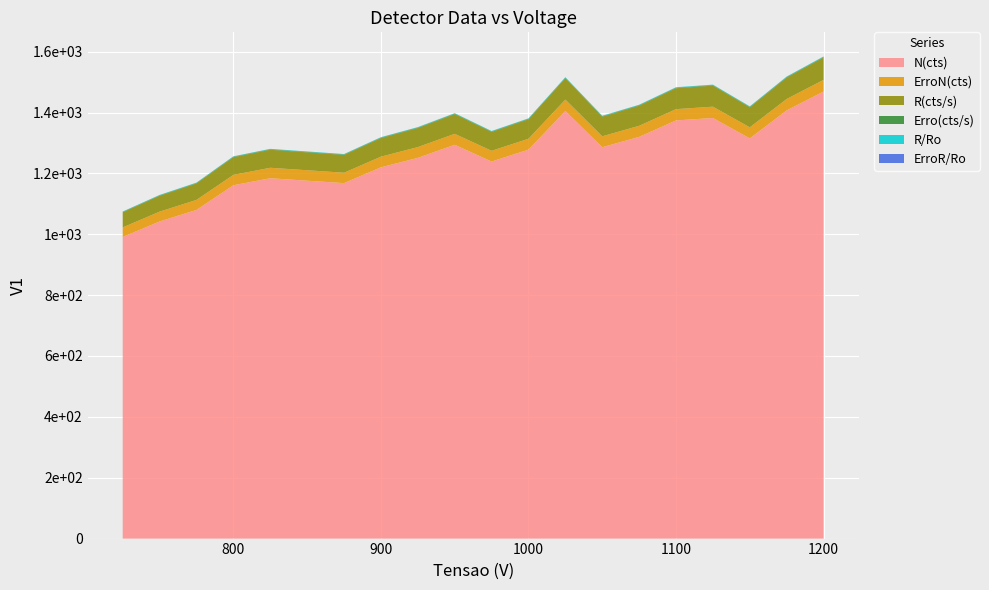

Reading right to left, list all the values displayed in this chart.

N(cts): 1469.0	1407.0	1315.0	1382.0	1374.0	1320.0	1286.0	1405.0	1278.0	1239.0	1294.0	1251.0	1220.0	1168.0	1176.0	1184.0	1161.0	1080.0	1042.0	991.0
ErroN(cts): 38.3	37.5	36.3	37.2	37.1	36.3	35.9	37.5	35.7	35.2	36.0	35.4	34.9	34.2	34.3	34.4	34.1	32.9	32.3	31.5
R(cts/s): 73.5	70.3	65.8	69.1	68.7	66.0	64.3	70.2	63.9	62.0	64.7	62.5	61.0	58.4	58.8	59.2	58.0	54.0	52.1	49.5
Erro(cts/s): 1.9	1.9	1.8	1.9	1.9	1.8	1.8	1.9	1.8	1.8	1.8	1.8	1.7	1.7	1.7	1.7	1.7	1.6	1.6	1.6
R/Ro: 1.5	1.4	1.3	1.4	1.4	1.3	1.3	1.4	1.3	1.3	1.3	1.3	1.2	1.2	1.2	1.2	1.2	1.1	1.1	1.0
ErroR/Ro: 0.1	0.1	0.1	0.1	0.1	0.1	0.1	0.1	0.1	0.1	0.1	0.1	0.1	0.1	0.1	0.1	0.1	0.0	0.0	0.0